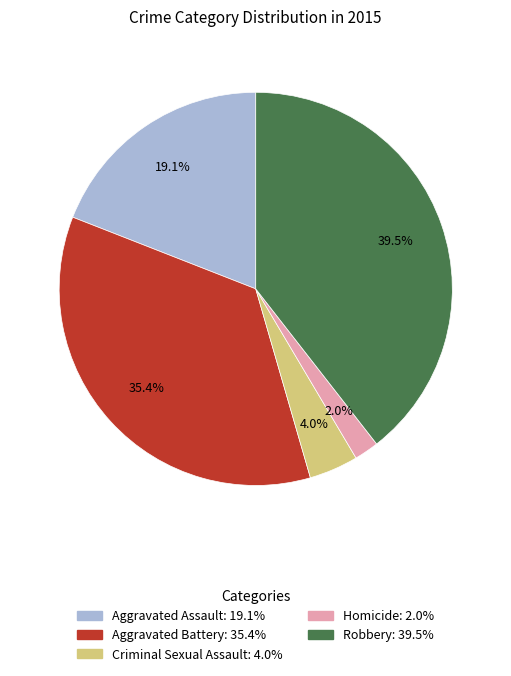

What percentage is NOT represented by Robbery?

60.5%